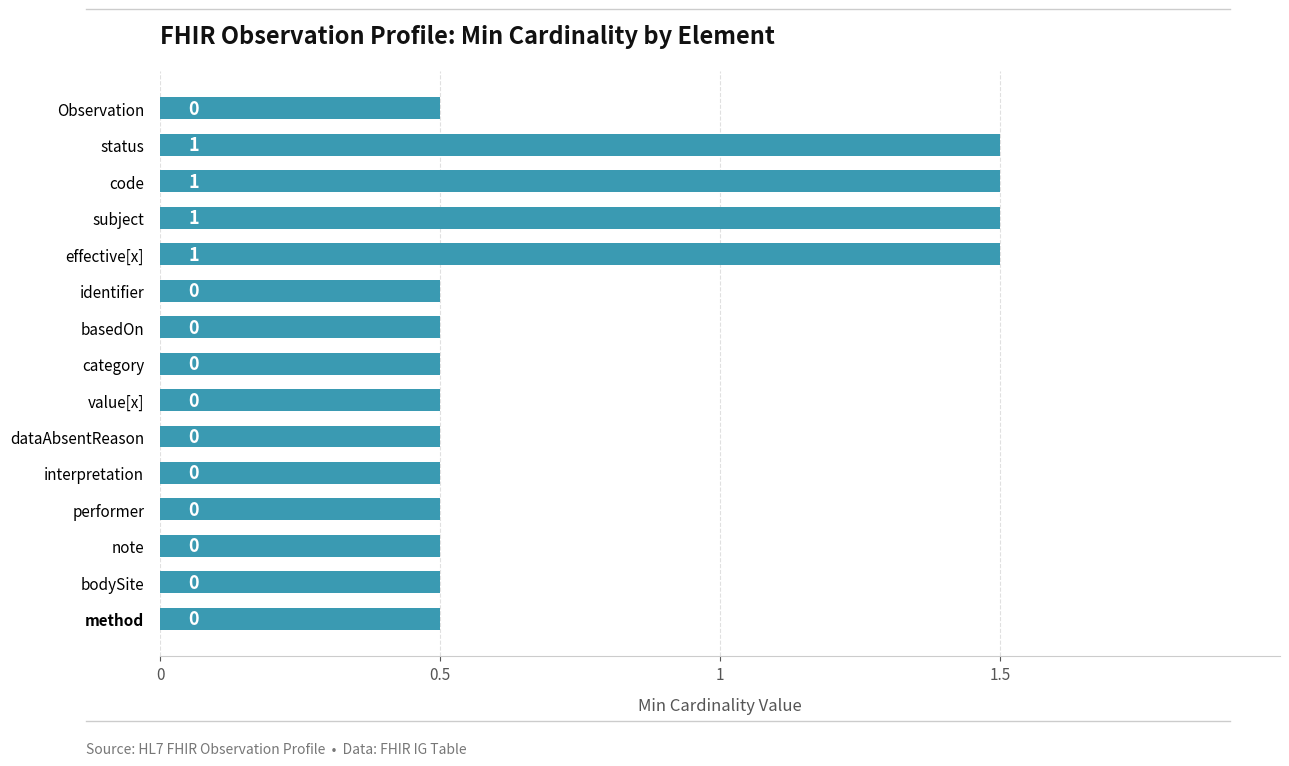

Are the bars grouped side by side (vs. stacked)?

No